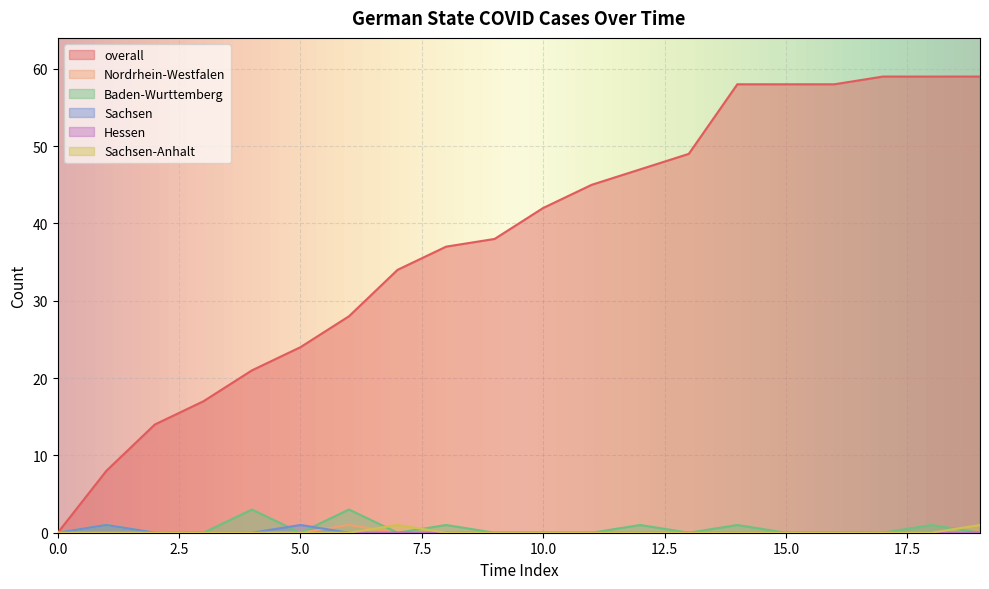

Which series has the largest total across all categories?

overall